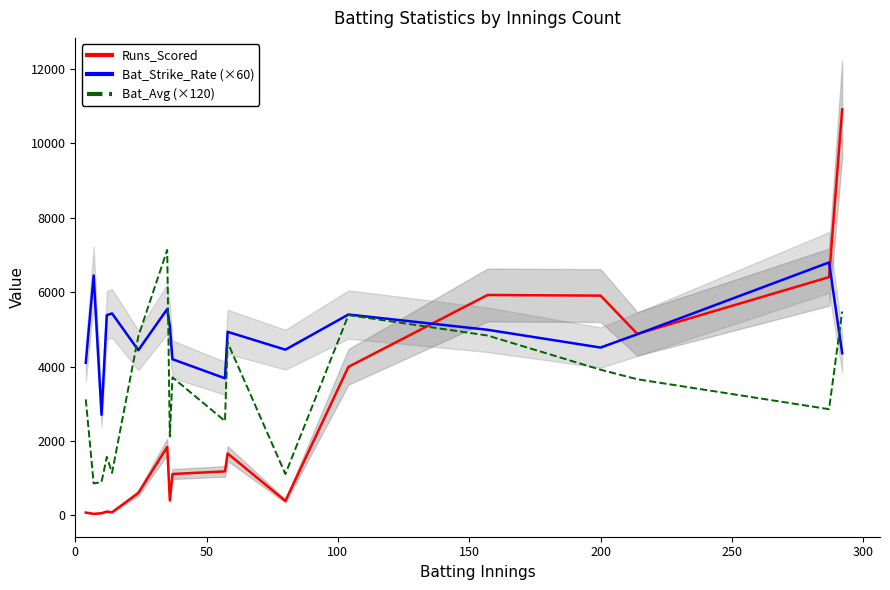

What is the sum of all Bat_Avg (×120) values?

59833.2